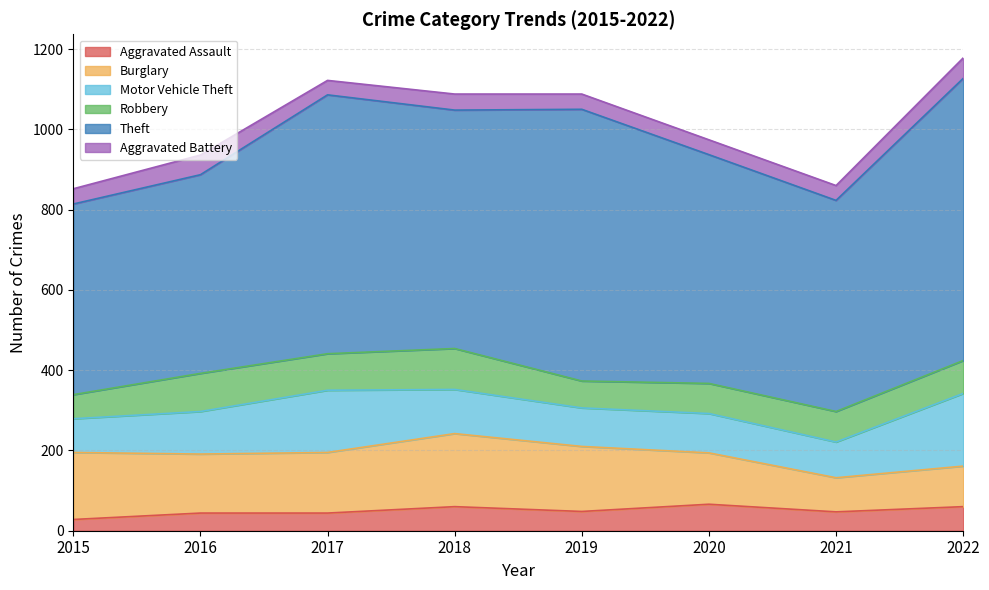

Where does the Theft series first go above 594?

2017